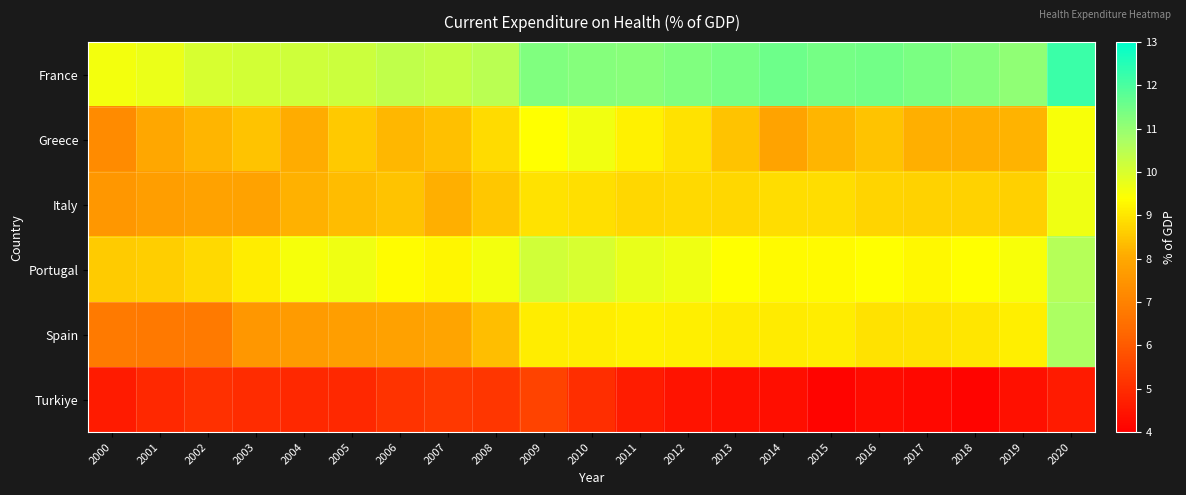

At 2003, list the series in order from largest to smallest.

France, Portugal, Greece, Italy, Spain, Turkiye